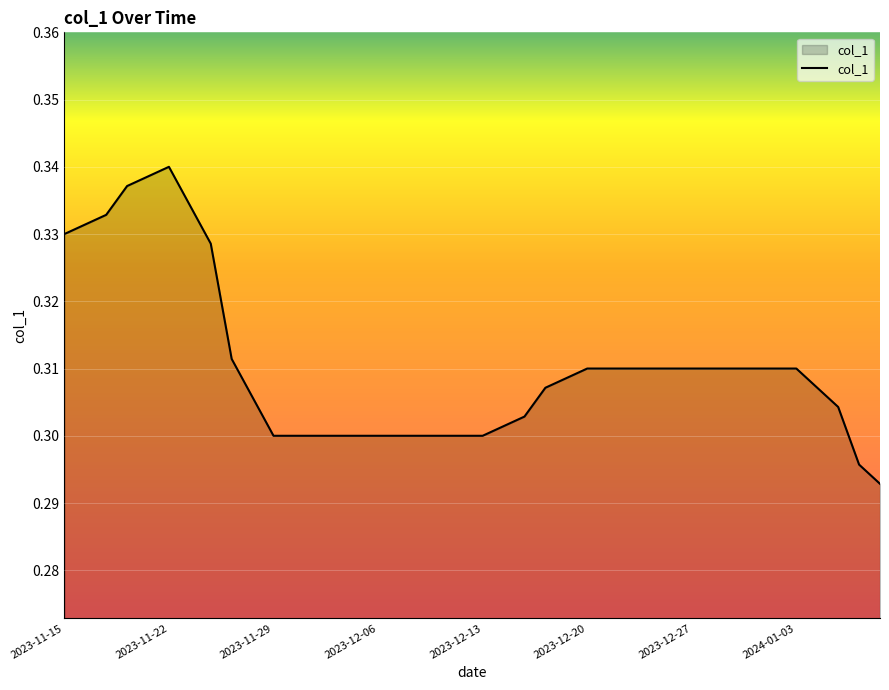

Reading left to right, what are all the values shown in this chart?

0.3	0.3	0.3	0.3	0.3	0.3	0.3	0.3	0.3	0.3	0.3	0.3	0.3	0.3	0.3	0.3	0.3	0.3	0.3	0.3	0.3	0.3	0.3	0.3	0.3	0.3	0.3	0.3	0.3	0.3	0.3	0.3	0.3	0.3	0.3	0.3	0.3	0.3	0.3	0.3